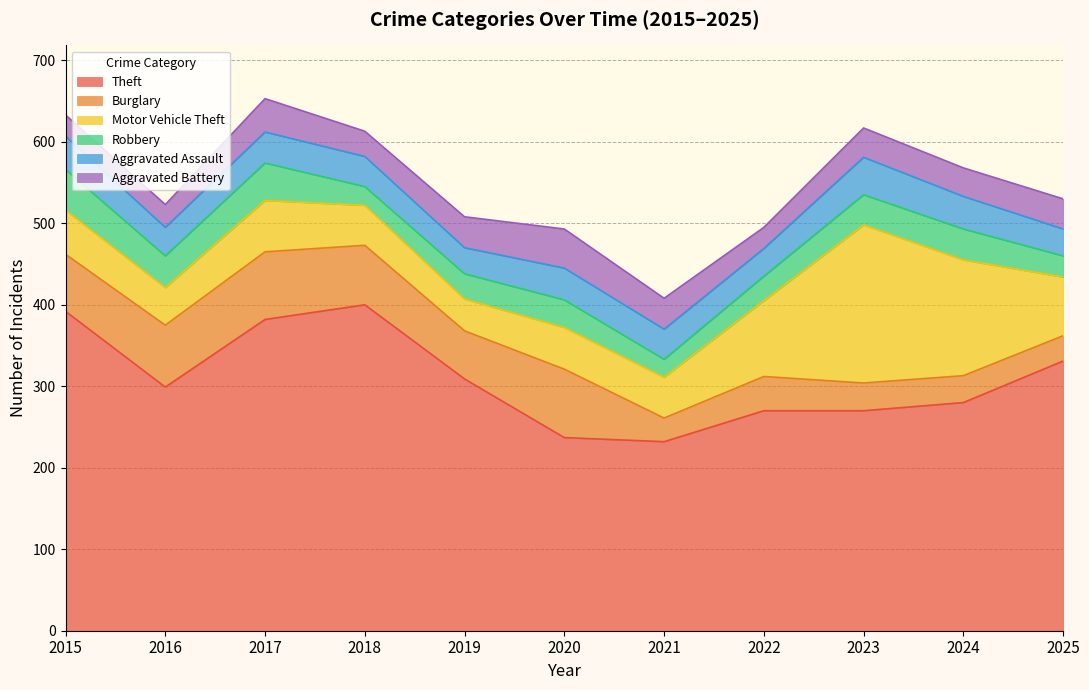

True or false: Robbery and Theft intersect in this chart.

False